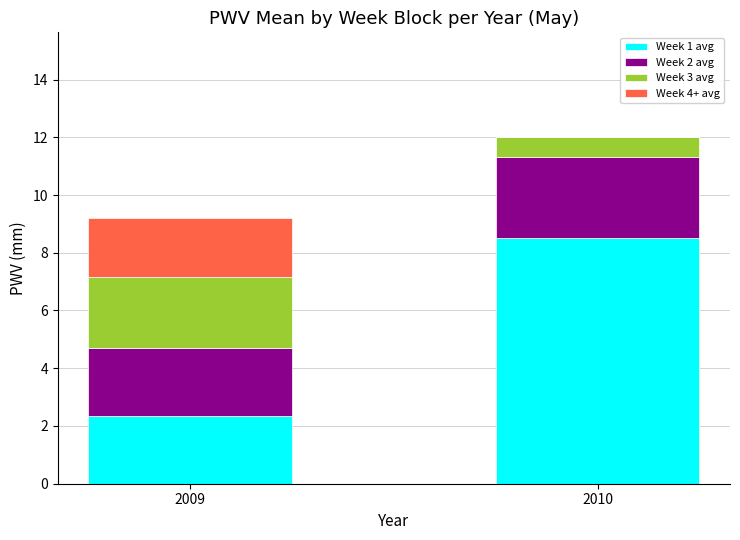

Is it true that Week 1 avg equals 8.5 at 2010?

True